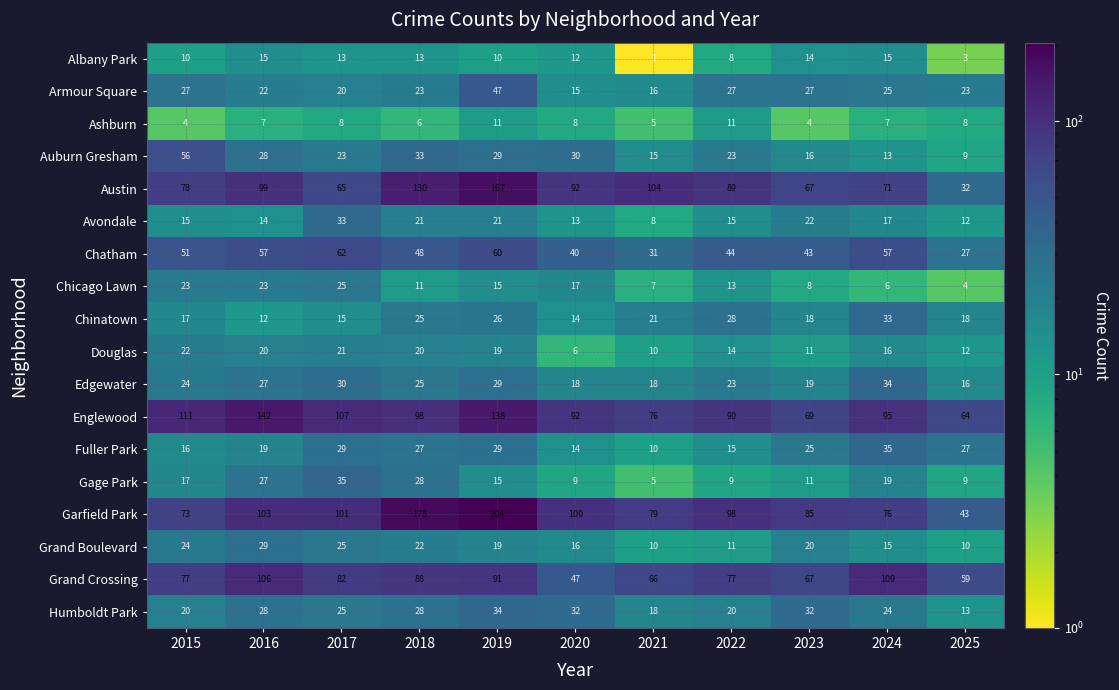

True or false: Armour Square has a value of 36 at 2017.

False